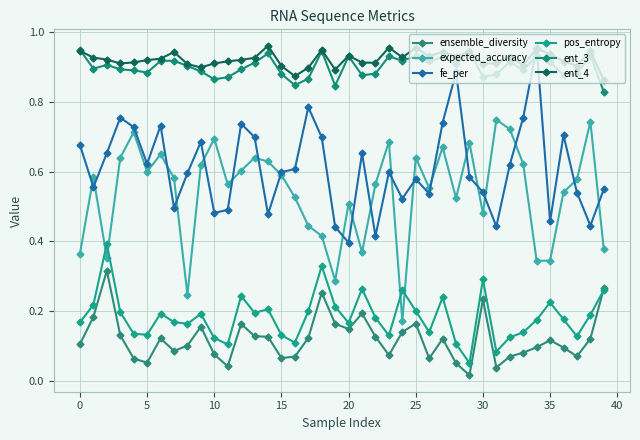

True or false: pos_entropy and ent_4 intersect in this chart.

False